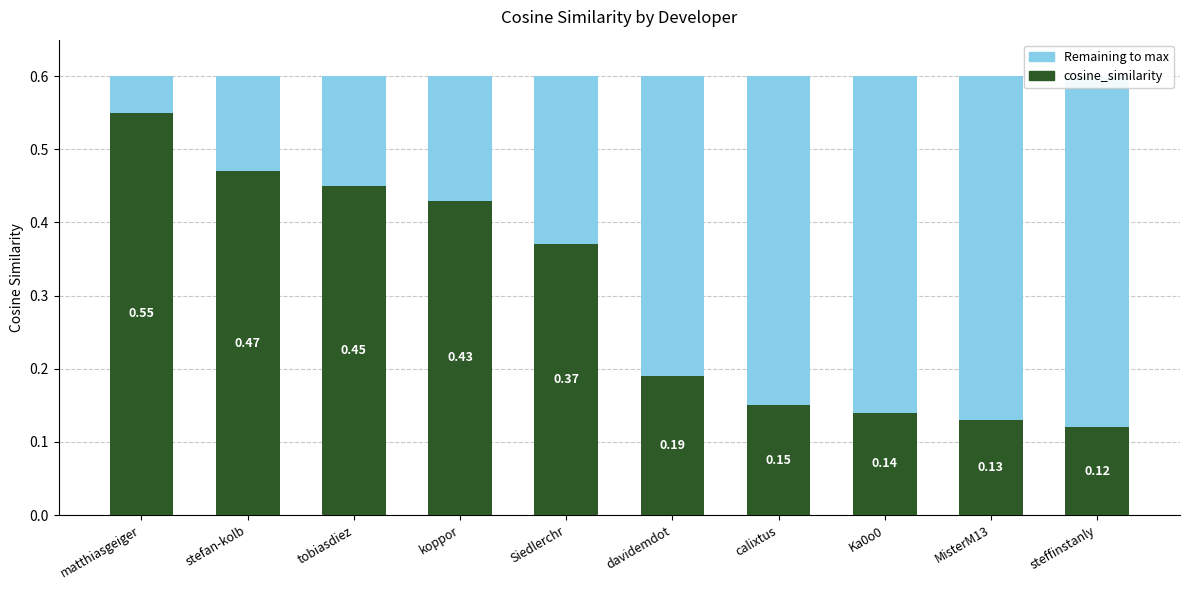

Which category has the highest value across all series?

matthiasgeiger